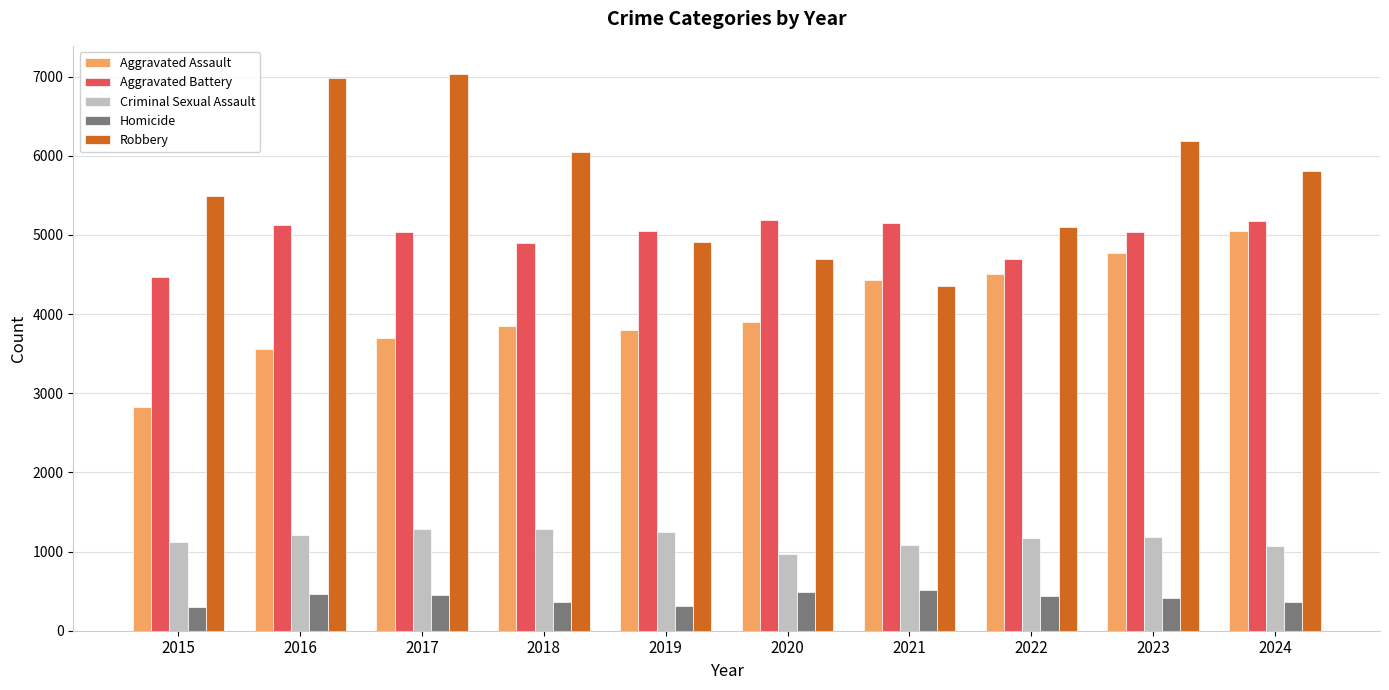

What is the minimum value shown in the chart?

301